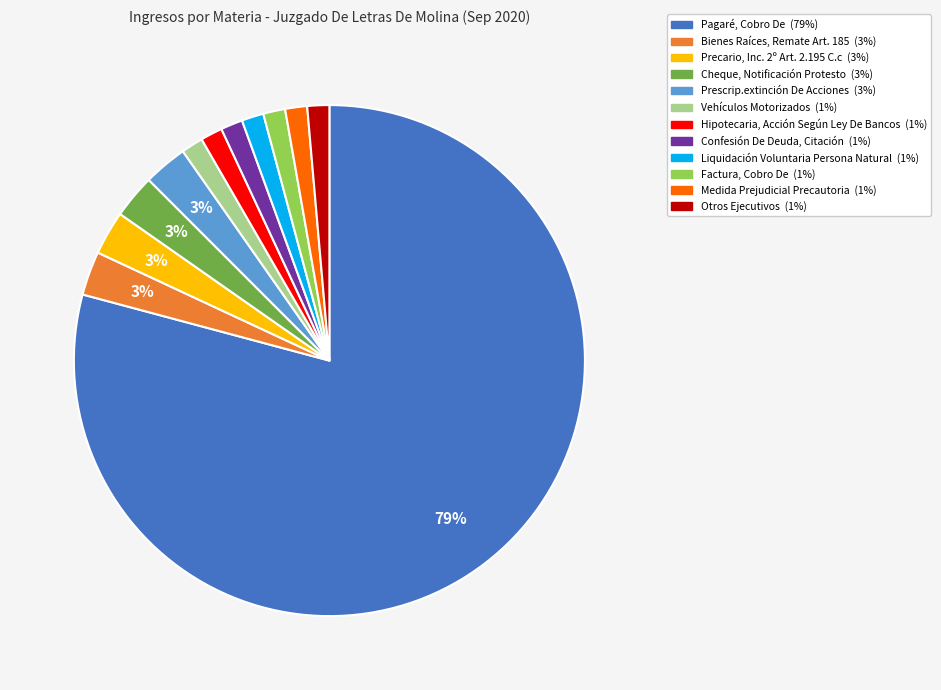

Combined, do Liquidación Voluntaria Persona Natural and Vehículos Motorizados account for over 50%?

No